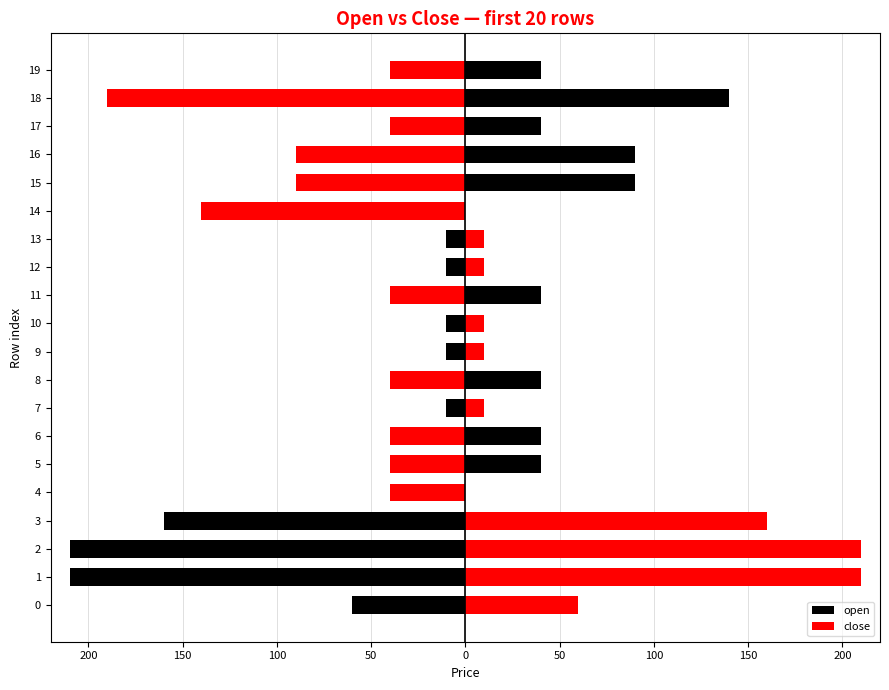

What is the approximate value of close at 8?

-40.0